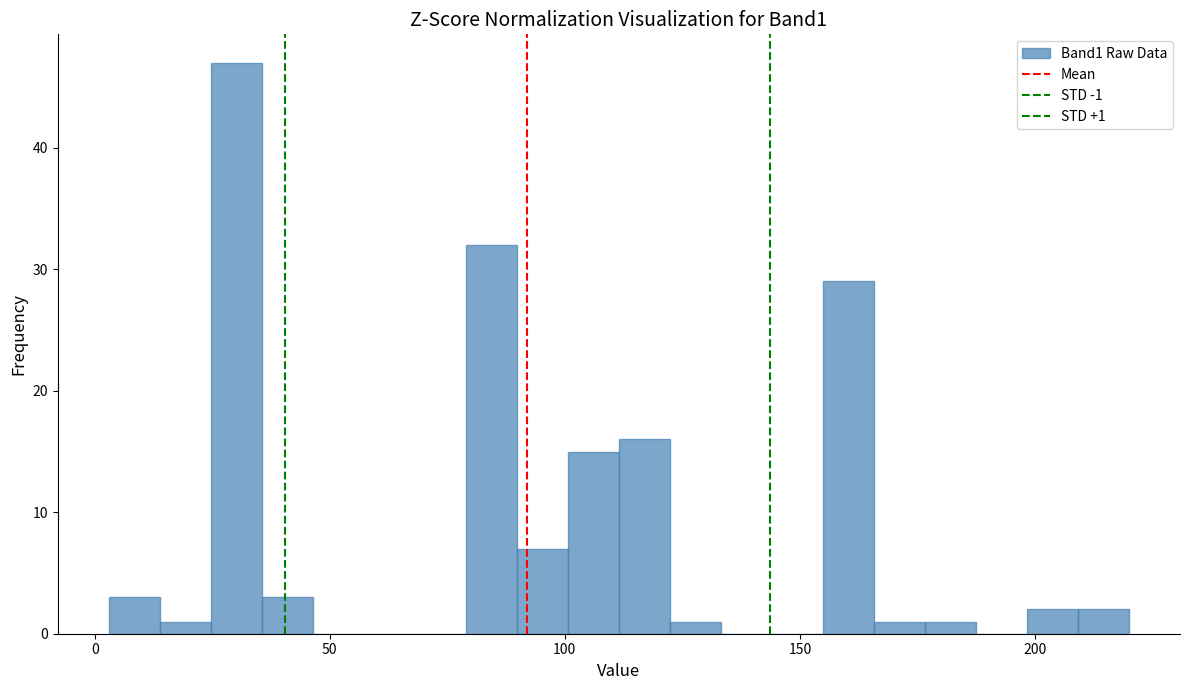

Around what value on the x-axis is the tallest bar? Give the approximate position of its centre, as read against the axis.

30